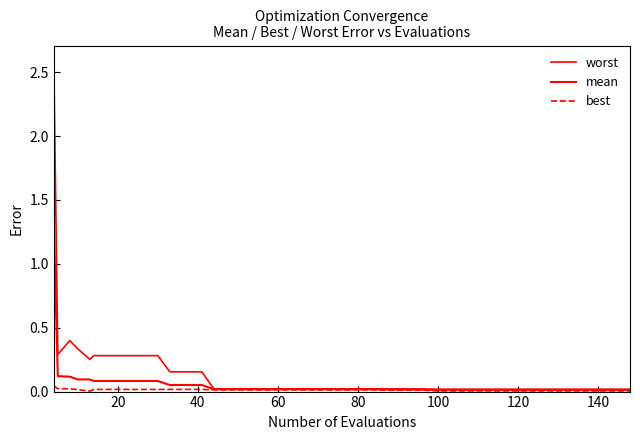

List the series in order of their overall mean, highest first.

worst, mean, best